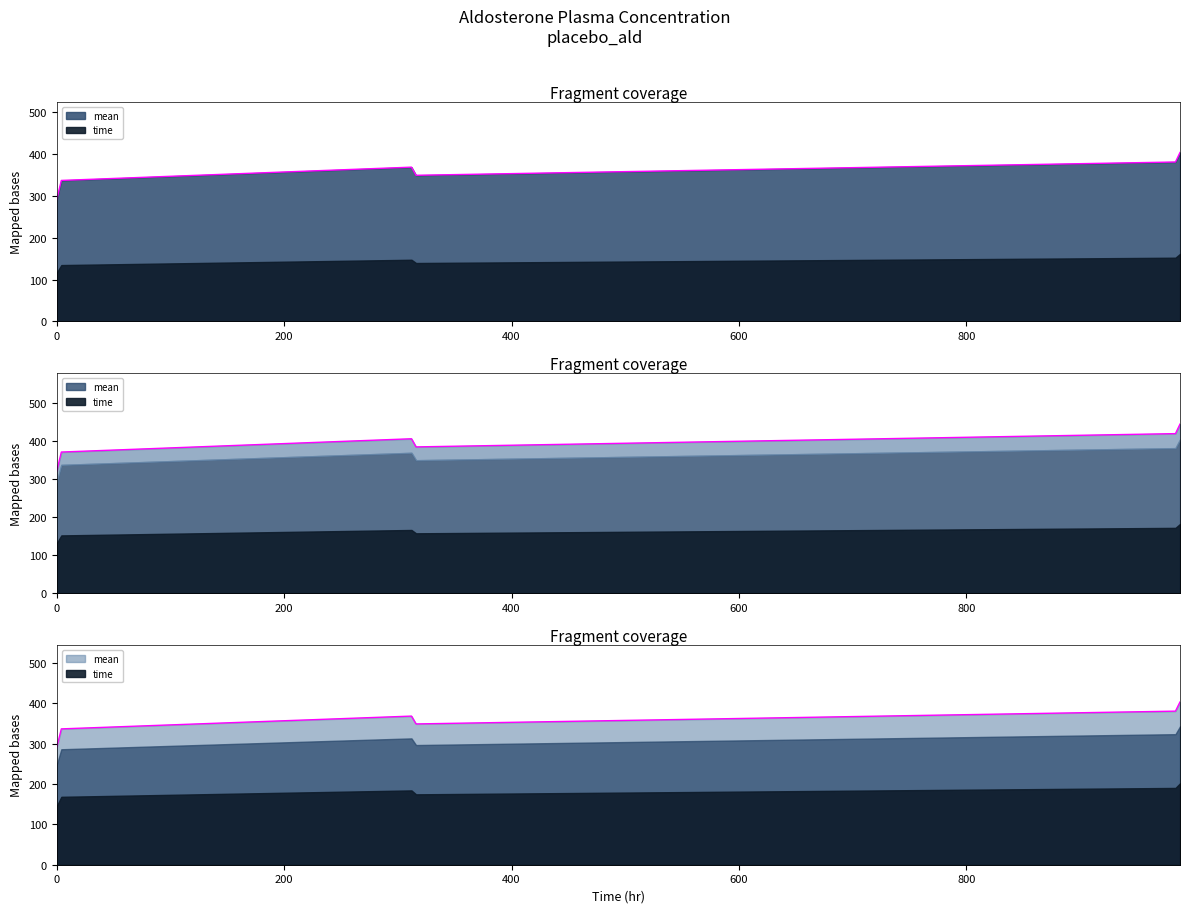

Does the chart have visible grid lines?

No